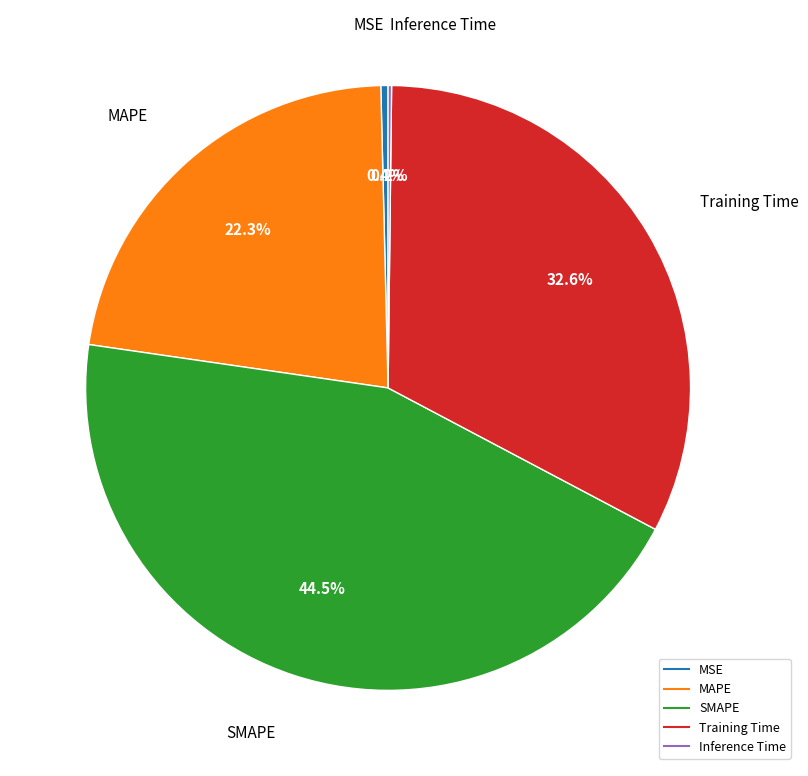

Which has a higher value, MSE or Training Time?

Training Time